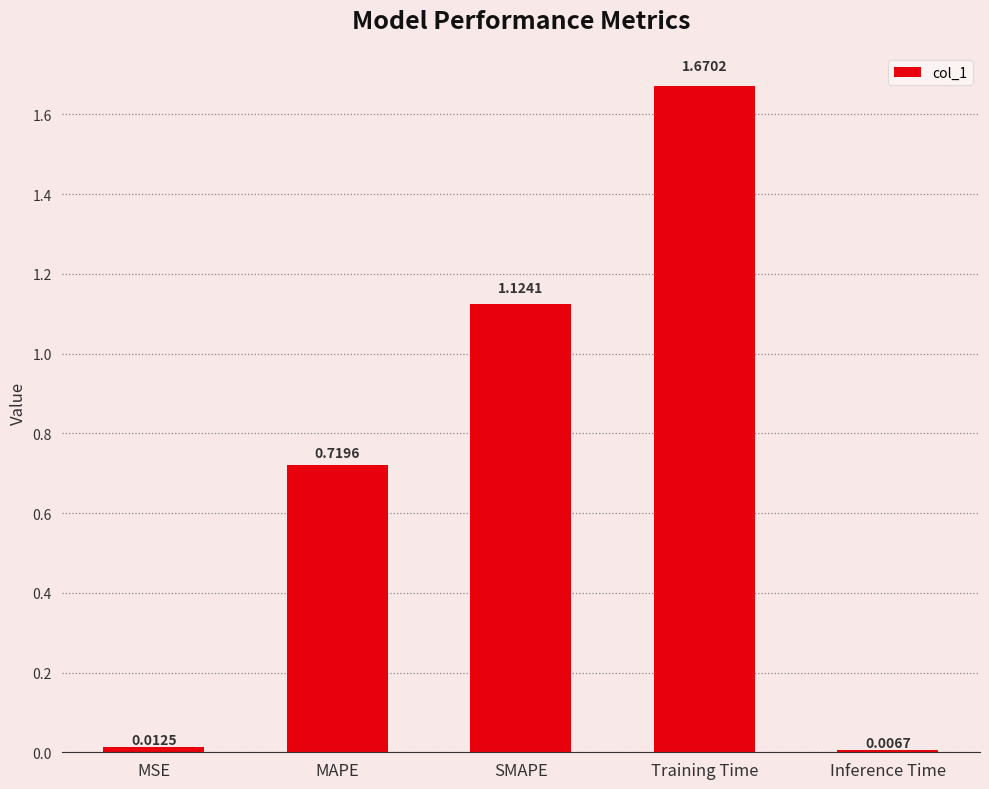

What is the label of the 2nd bar from the left?

MAPE